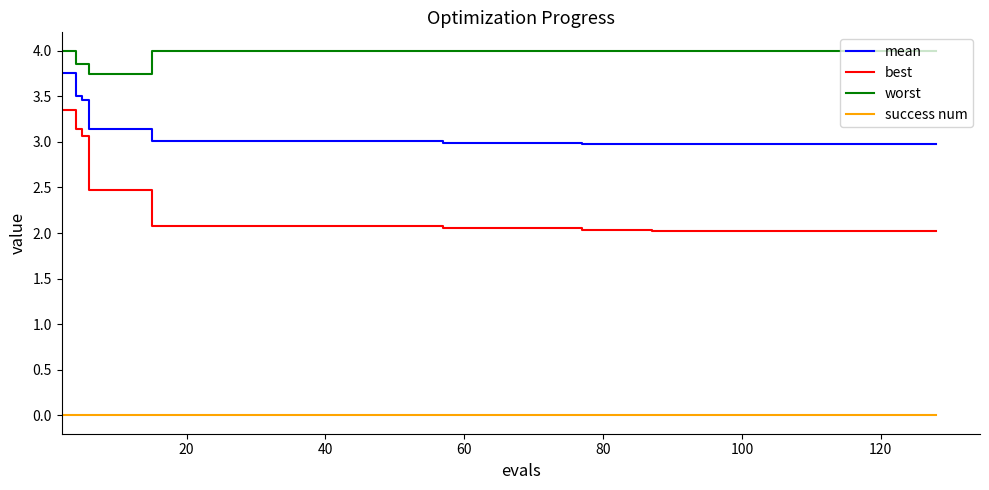

List the series in order of their overall mean, highest first.

worst, mean, best, success num